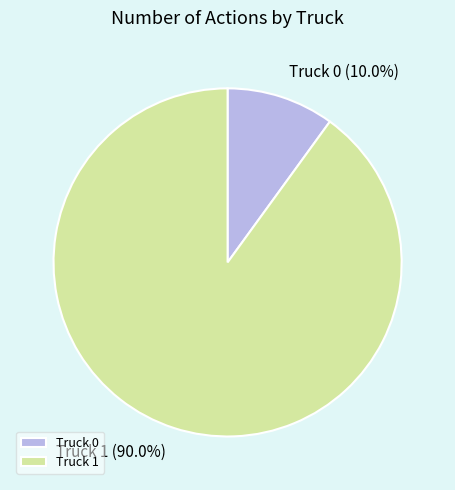

How many slices are in this pie chart?

2